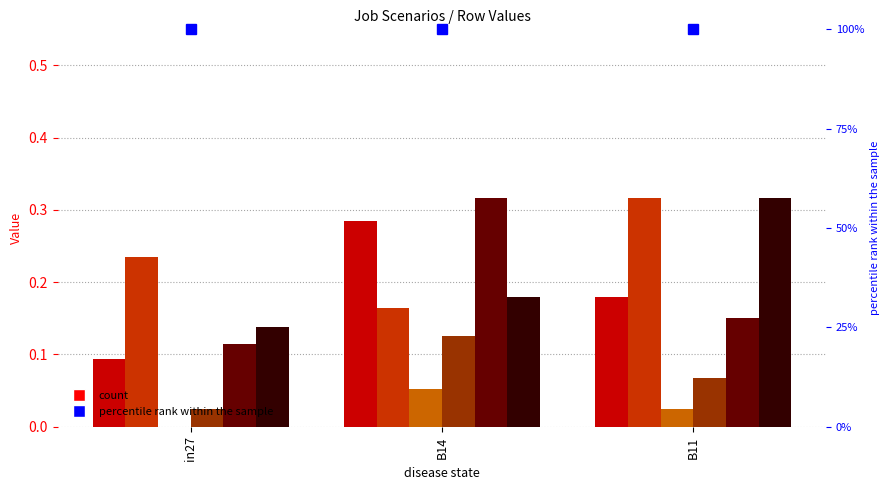

What is the sum of the job85_scenario4_178 values at in27 and B11?

0.6